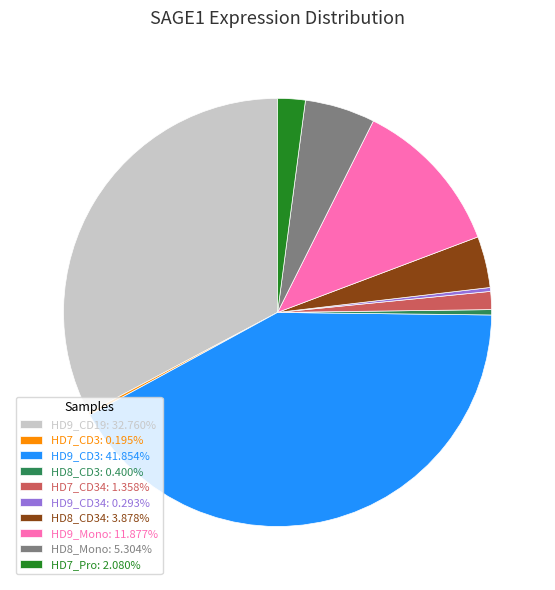

Do HD8_CD34: 3.878% and HD9_Mono: 11.877% together represent more than half of the pie?

No